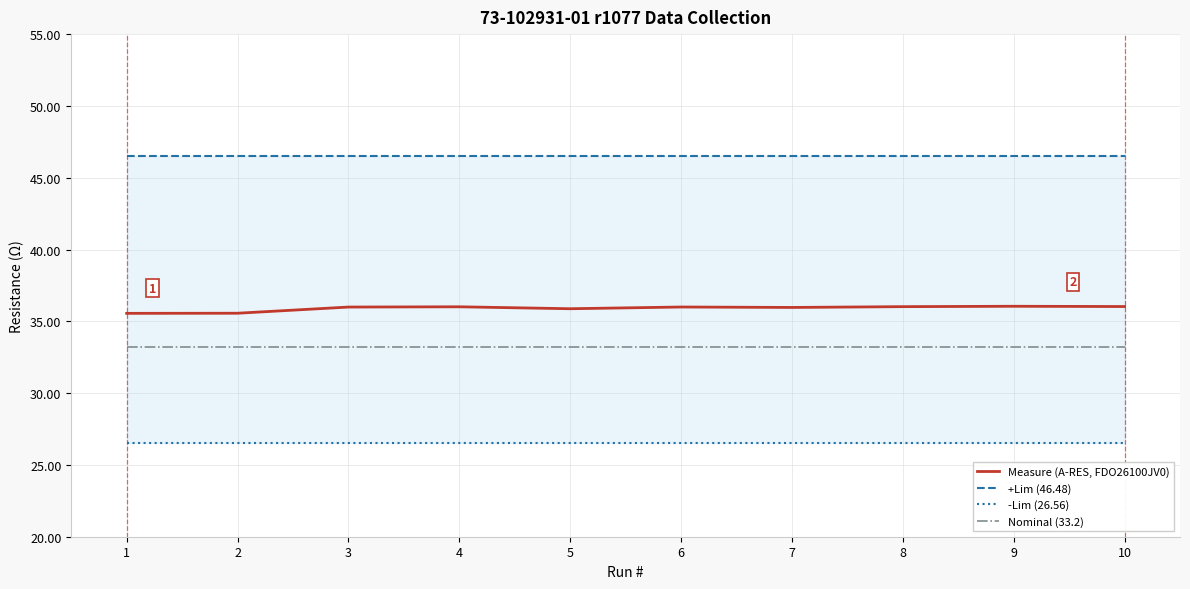

What is the minimum value shown in the chart?

26.6